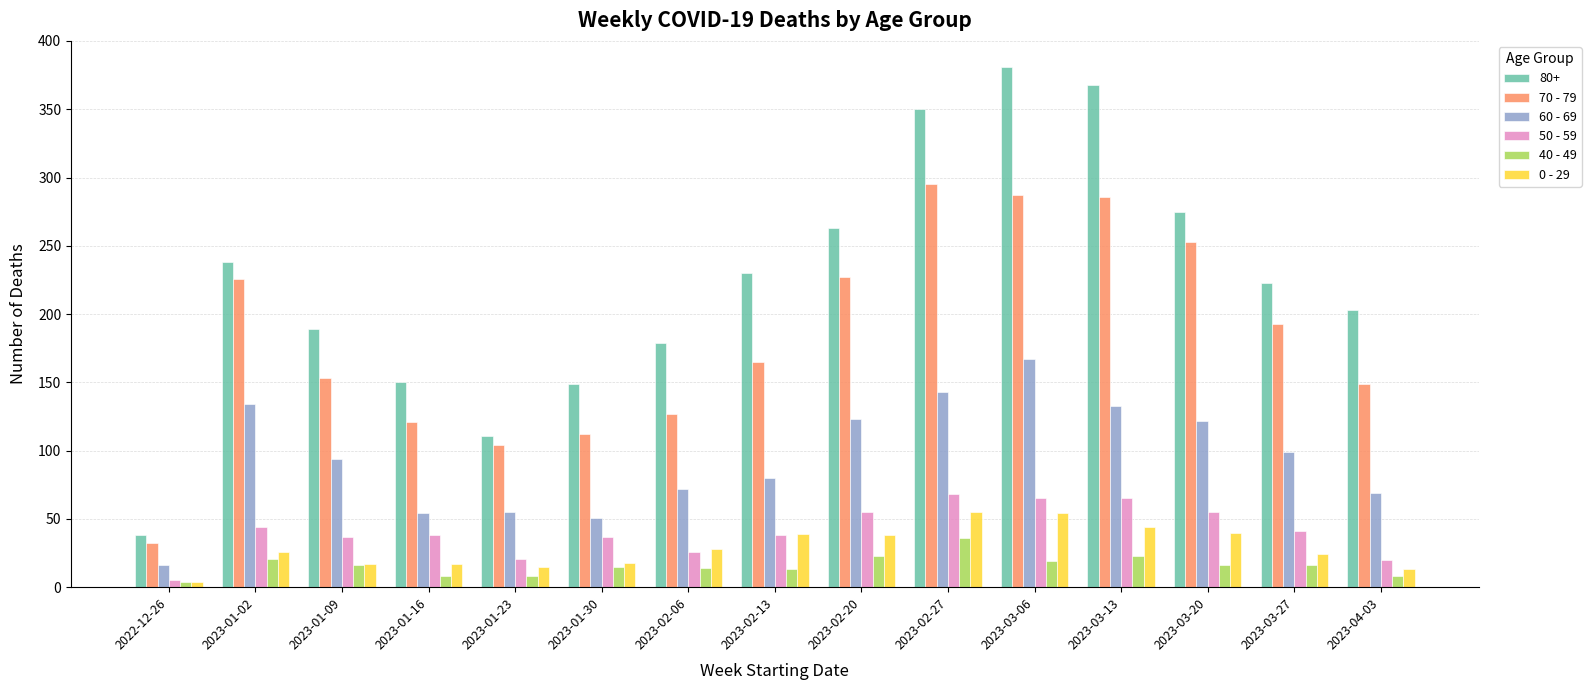

What is the spread (max minus min) of values at 2023-01-02?

217